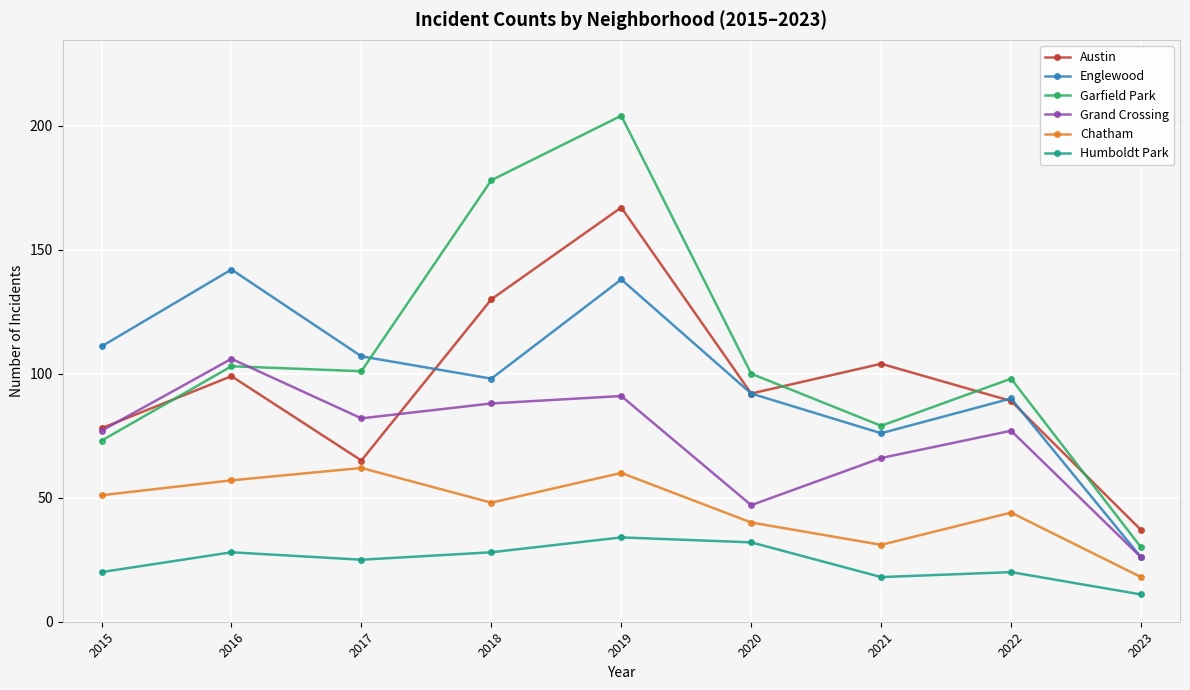

Reading left to right, transcribe all the data shown in this chart.

Austin: 78	99	65	130	167	92	104	89	37
Englewood: 111	142	107	98	138	92	76	90	26
Garfield Park: 73	103	101	178	204	100	79	98	30
Grand Crossing: 77	106	82	88	91	47	66	77	26
Chatham: 51	57	62	48	60	40	31	44	18
Humboldt Park: 20	28	25	28	34	32	18	20	11